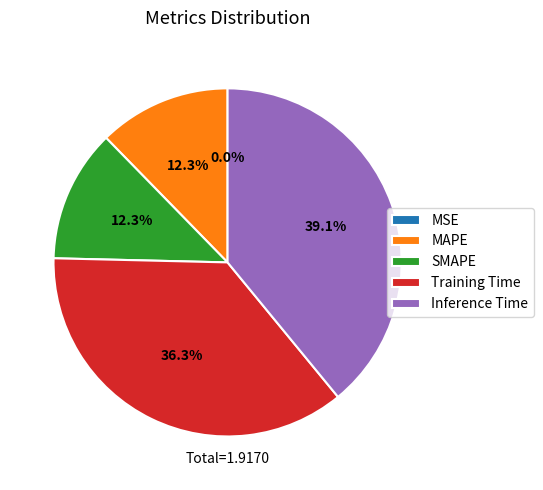

The Training Time slice represents 25% of the pie. True or false?

False